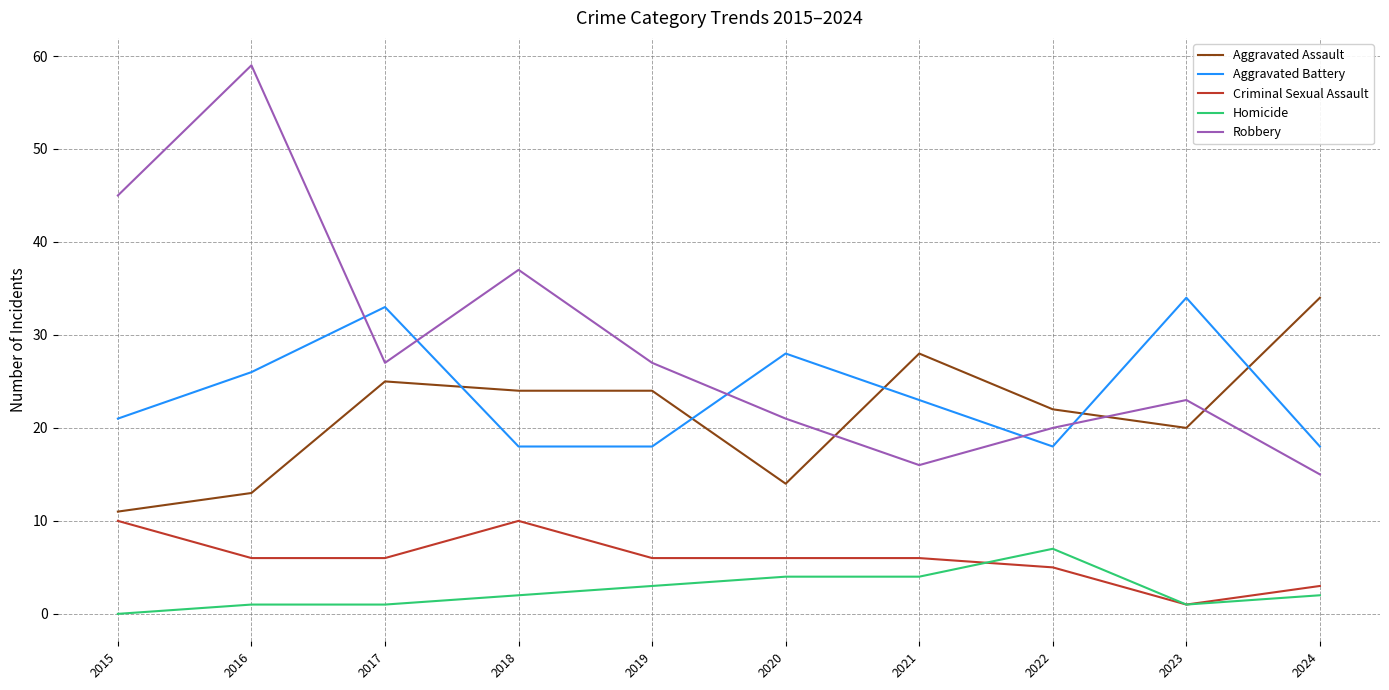

What value does the Homicide series have at 2022?

7